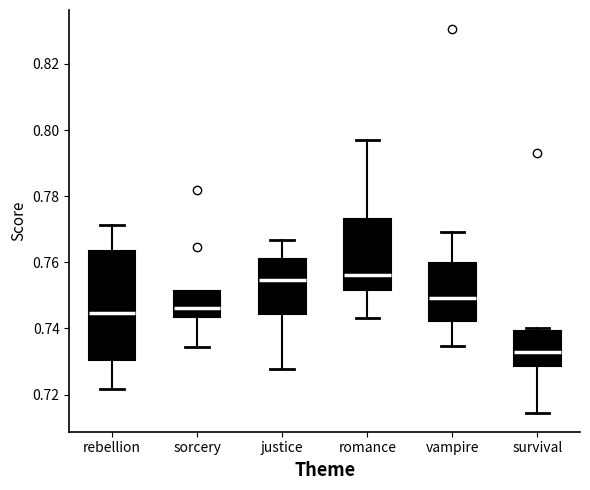

Reading left to right, read every box against the y-axis: the position of its median line, the range the box covers, and the ends of its whiskers. The values are not printed on the chart, so give them approximately, as read against the axis.

rebellion: median 0.744, box 0.730 to 0.764, whiskers 0.722 to 0.772
sorcery: median 0.746, box 0.744 to 0.752, whiskers 0.734 to 0.752
justice: median 0.754, box 0.744 to 0.762, whiskers 0.728 to 0.766
romance: median 0.756, box 0.752 to 0.772, whiskers 0.744 to 0.796
vampire: median 0.750, box 0.742 to 0.760, whiskers 0.734 to 0.770
survival: median 0.732, box 0.728 to 0.740, whiskers 0.714 to 0.740 (just above the box's upper edge)